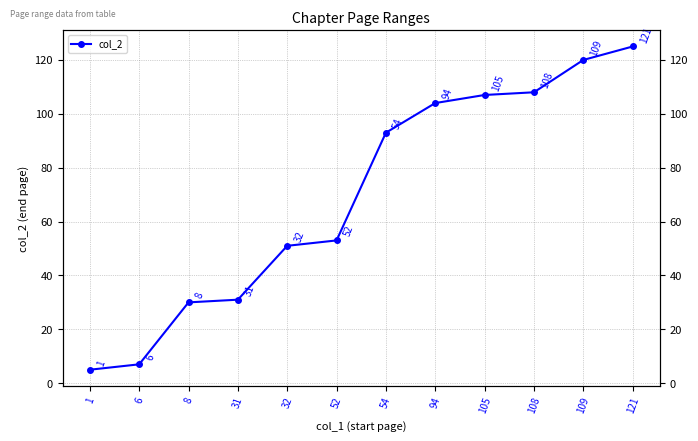

The chart shows a value of 104 at 94. True or false?

True